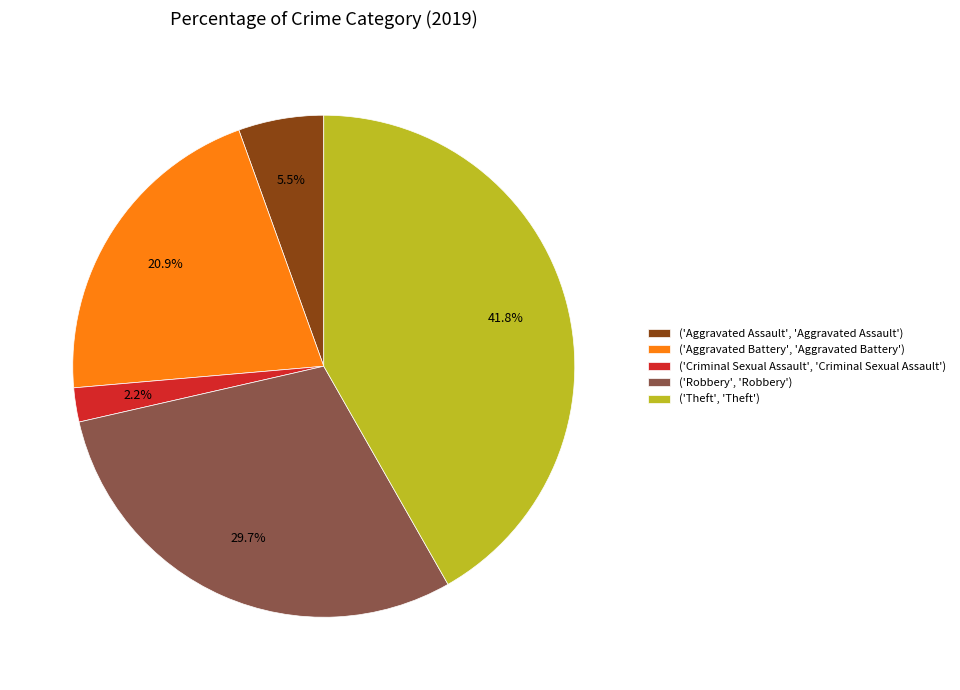

Combined, do ('Theft', 'Theft') and ('Aggravated Assault', 'Aggravated Assault') account for over 50%?

No